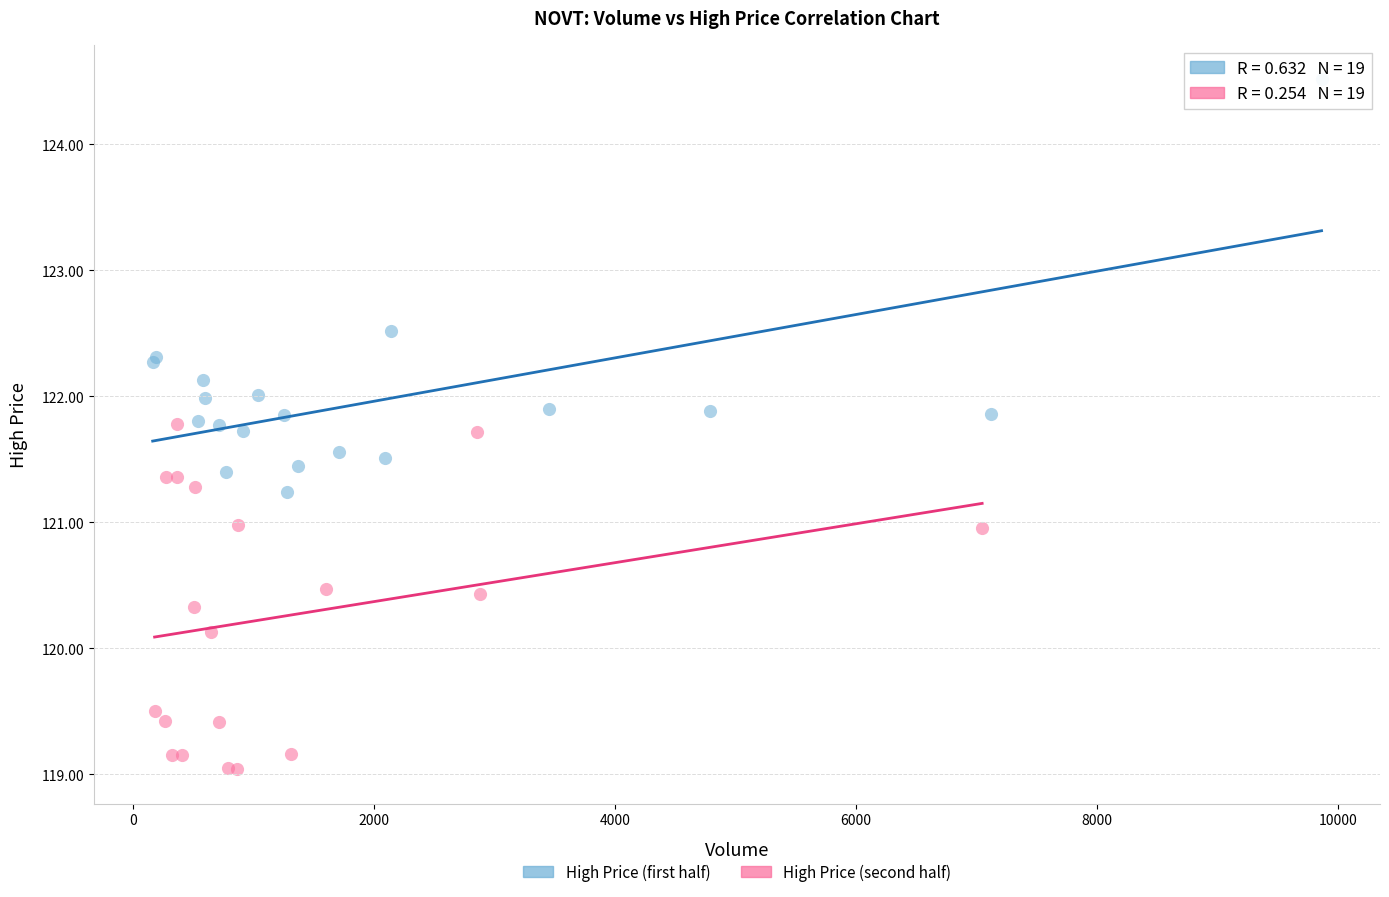

Which series has the largest Y range (max minus min)?

High Price (first half)